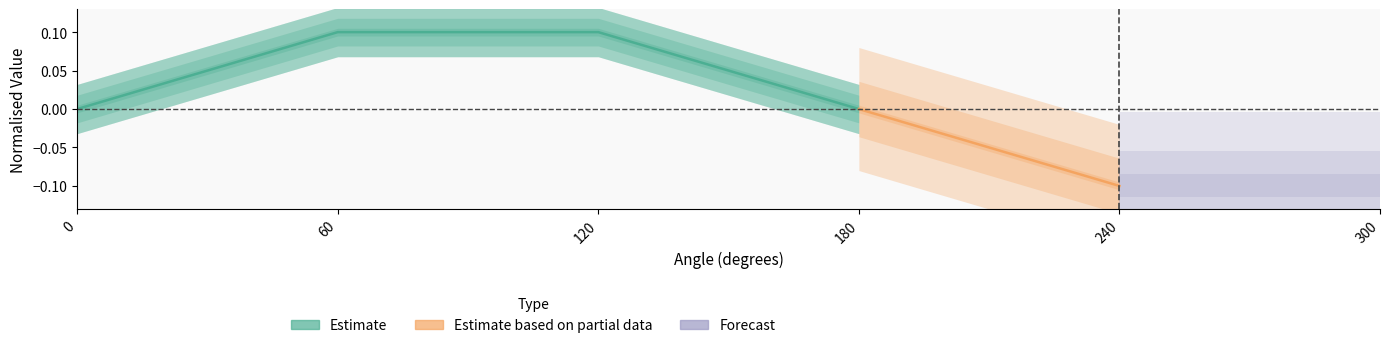

What is the change in value from 0 to 60?

+0.1